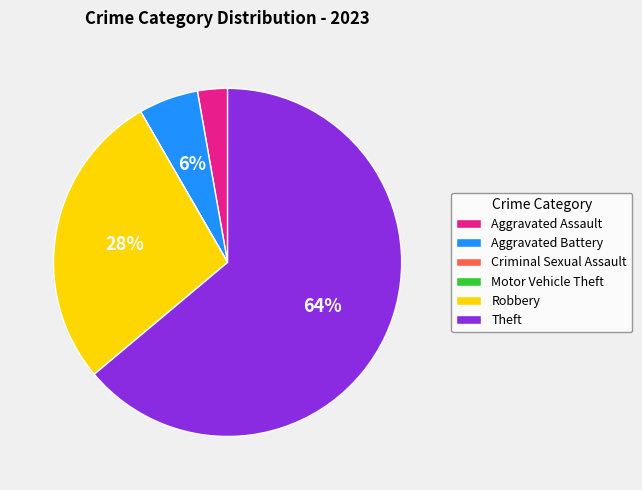

What percentage is the Robbery slice, to the nearest percent?

28%